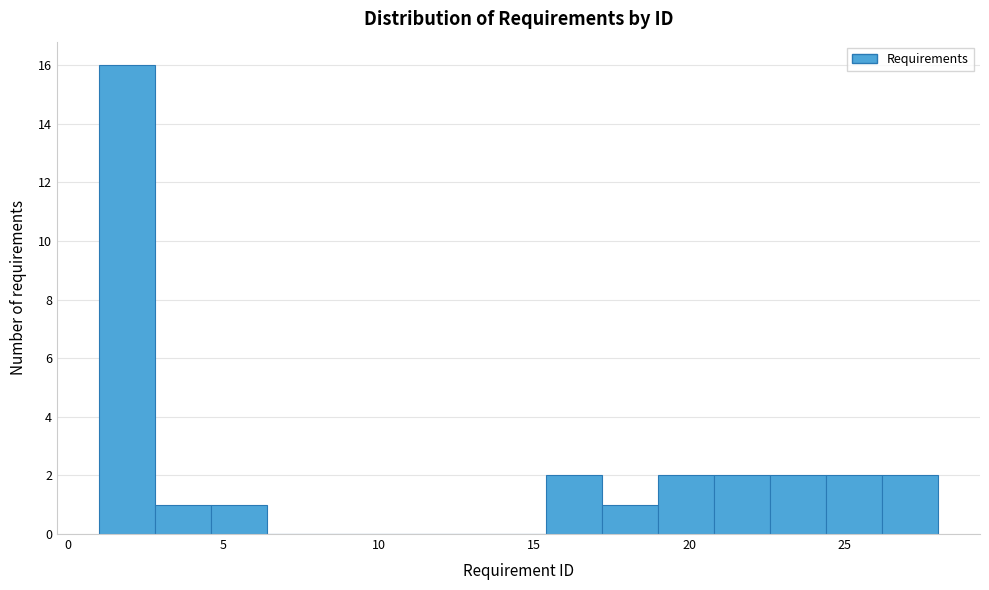

Read against the x-axis, roughly where is the centre of the tallest bar?

2.0